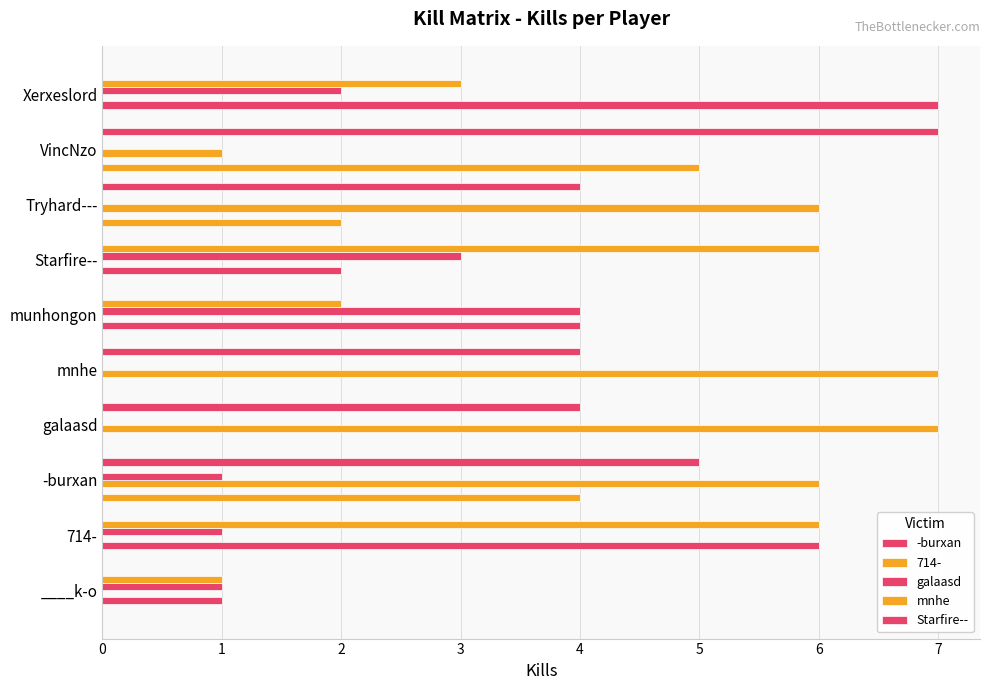

How many values in the galaasd series exceed 1?

3